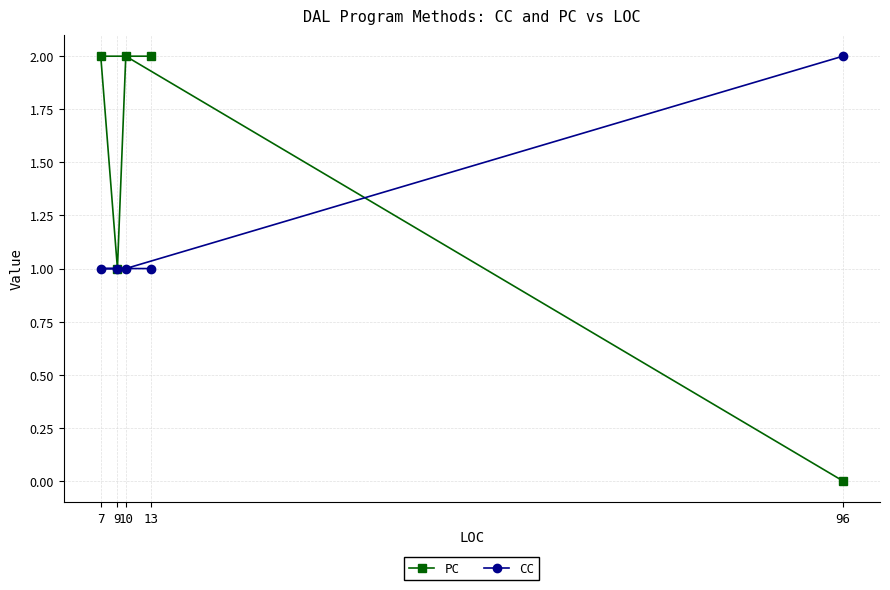

At which category does the chart reach its minimum across all series?

96